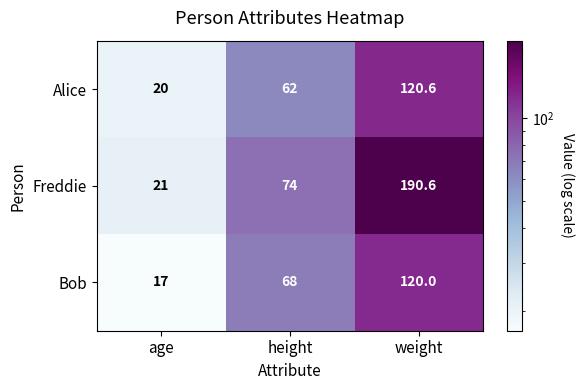

What is the sum of the Alice values at age and height?

82.0